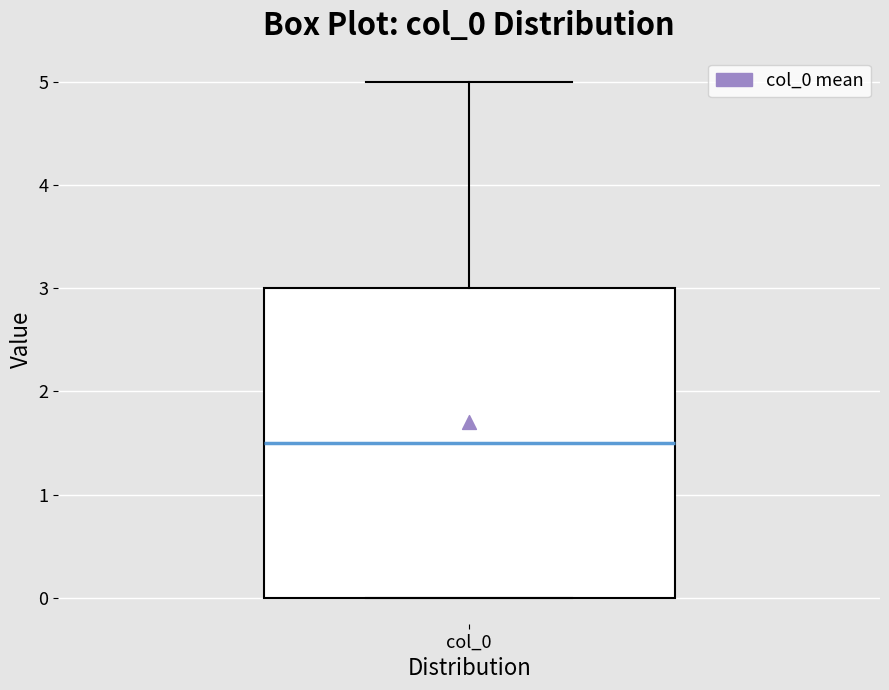

Where does the upper whisker of the box for col_0 end on the y-axis? The values are not printed on the chart, so give them approximately, as read against the axis.

5.0